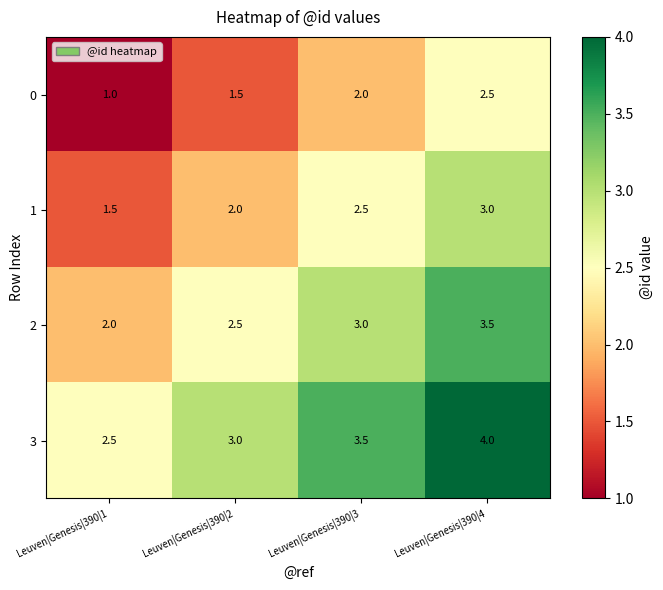

Where is 0 nearest to the value 1?

Leuven|Genesis|390|1